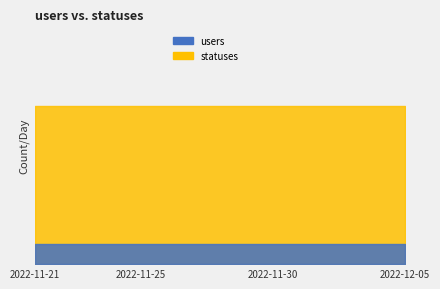

Rank the categories by users value from lowest to highest.

2022-11-21, 2022-11-22, 2022-11-23, 2022-11-24, 2022-11-25, 2022-11-26, 2022-11-27, 2022-11-28, 2022-11-29, 2022-11-30, 2022-12-01, 2022-12-02, 2022-12-03, 2022-12-04, 2022-12-05